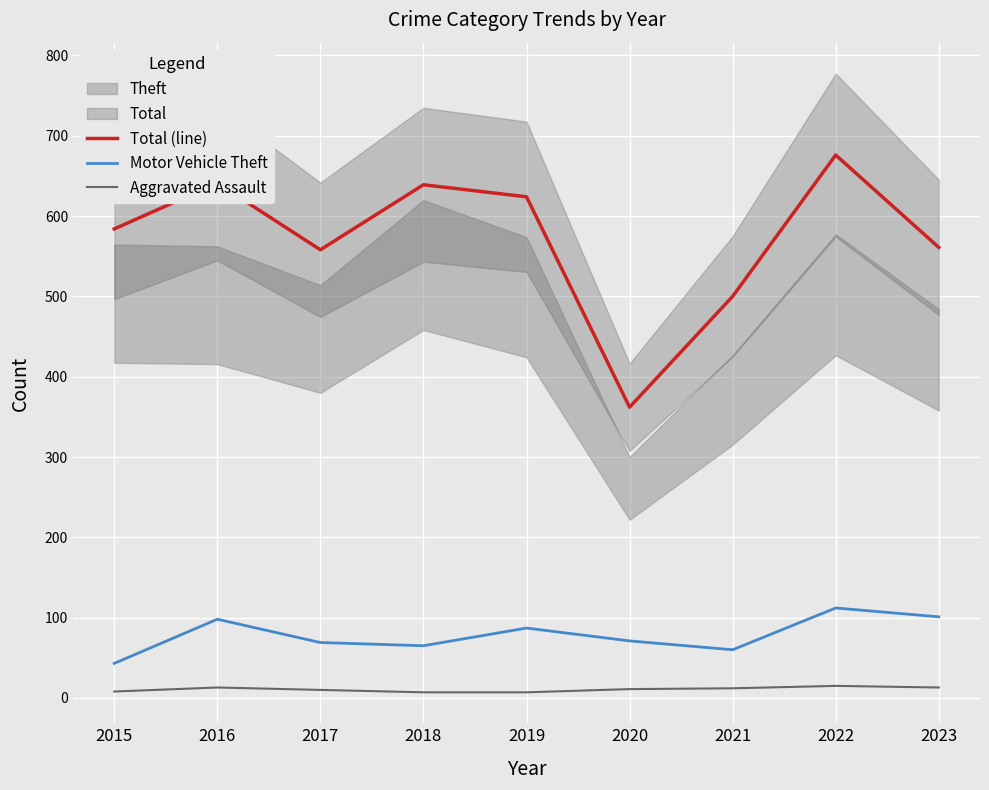

How many categories are shown in the chart?

9